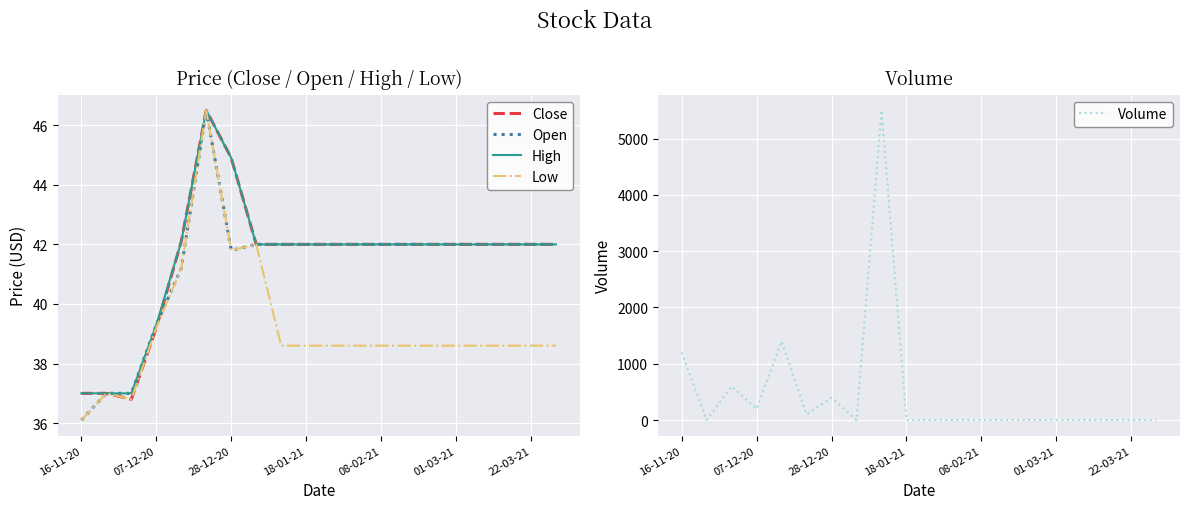

What is the sum of all Open values?

824.9